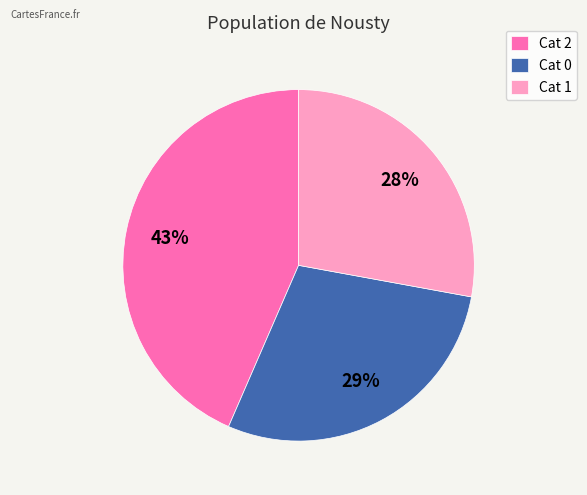

What percentage is the Cat 1 slice, to the nearest percent?

28%